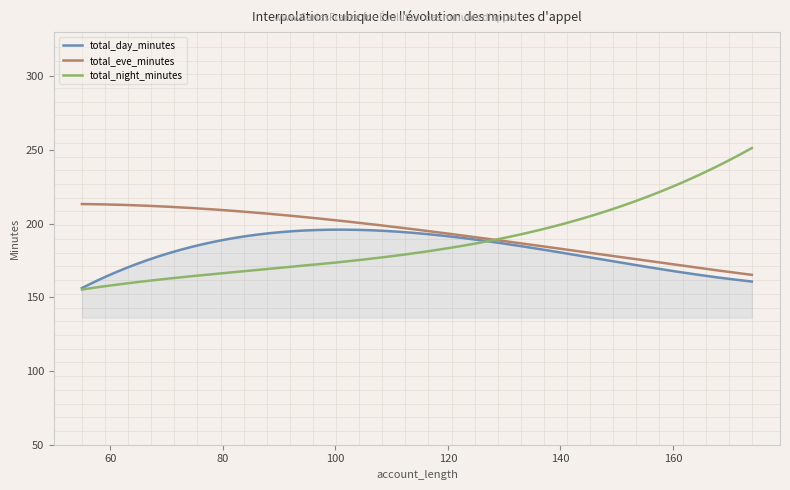

Which series has the widest spread of values?

total_night_minutes